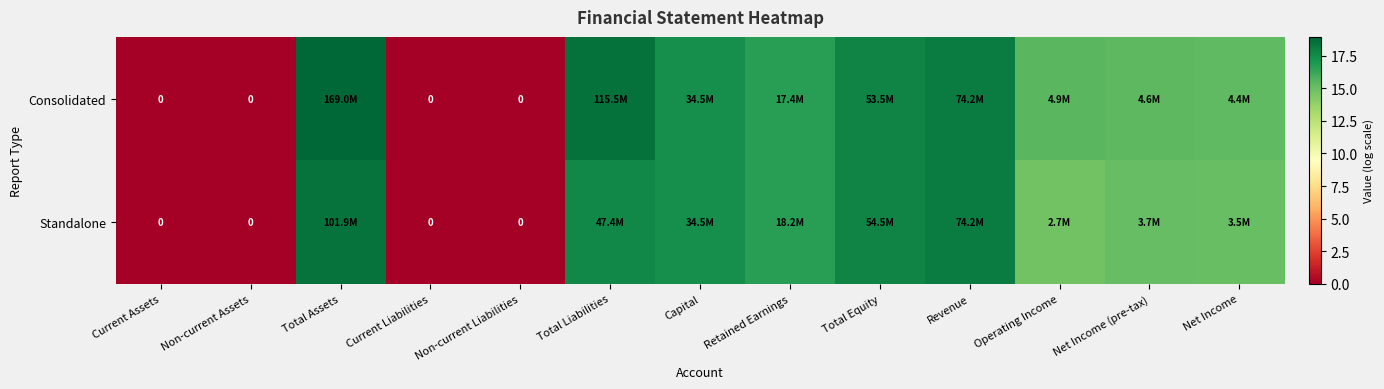

Rank the series by their maximum value, from highest to lowest.

Consolidated, Standalone